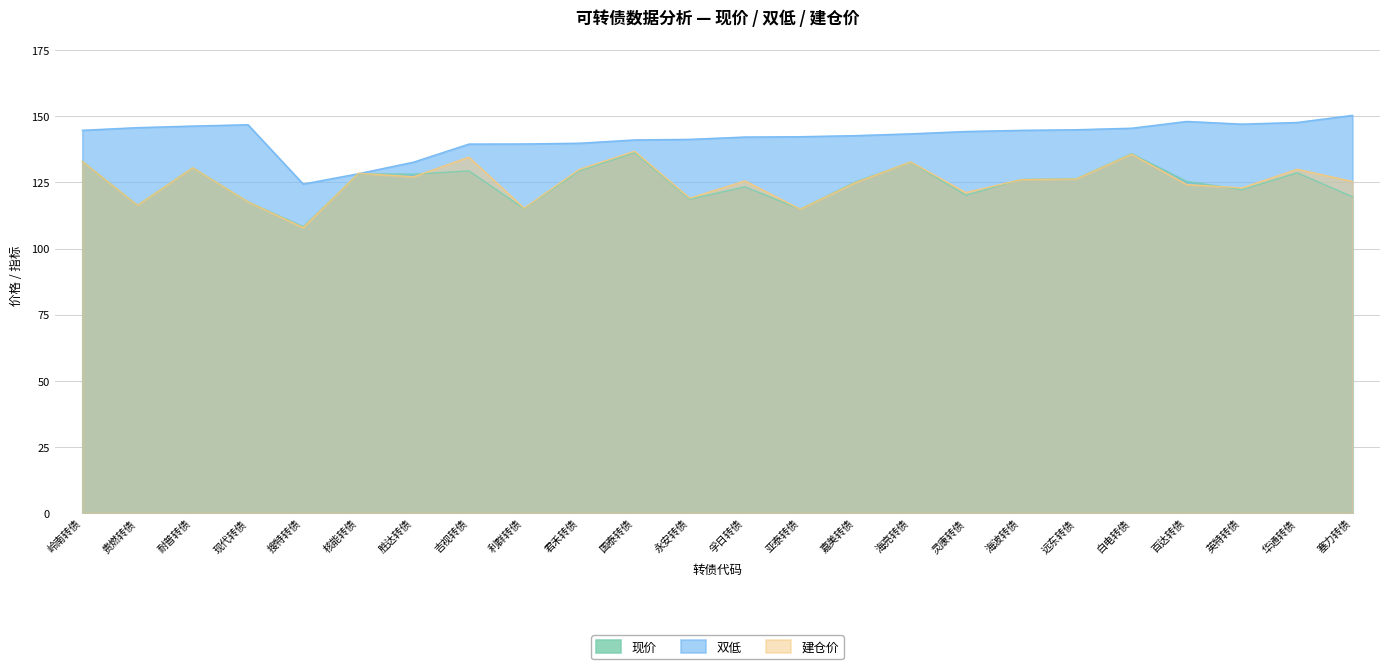

After their last crossing, which series has the higher values: 现价 or 建仓价?

建仓价